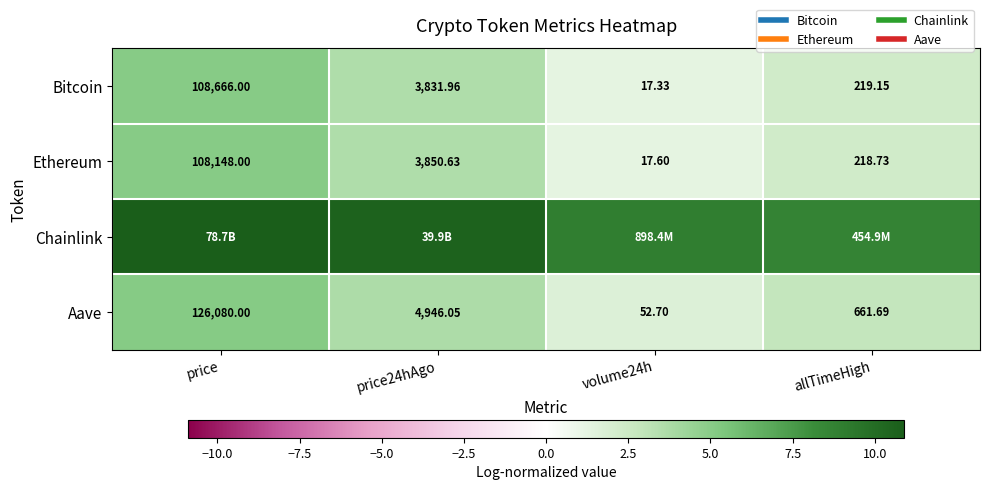

True or false: Bitcoin has a value of 1.4 at price24hAgo.

False